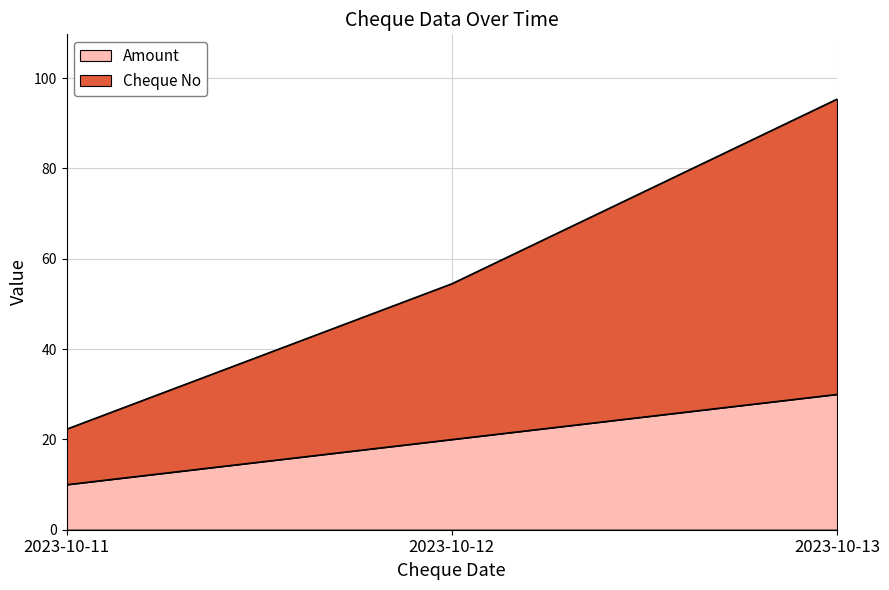

How many distinct data groups are displayed?

2